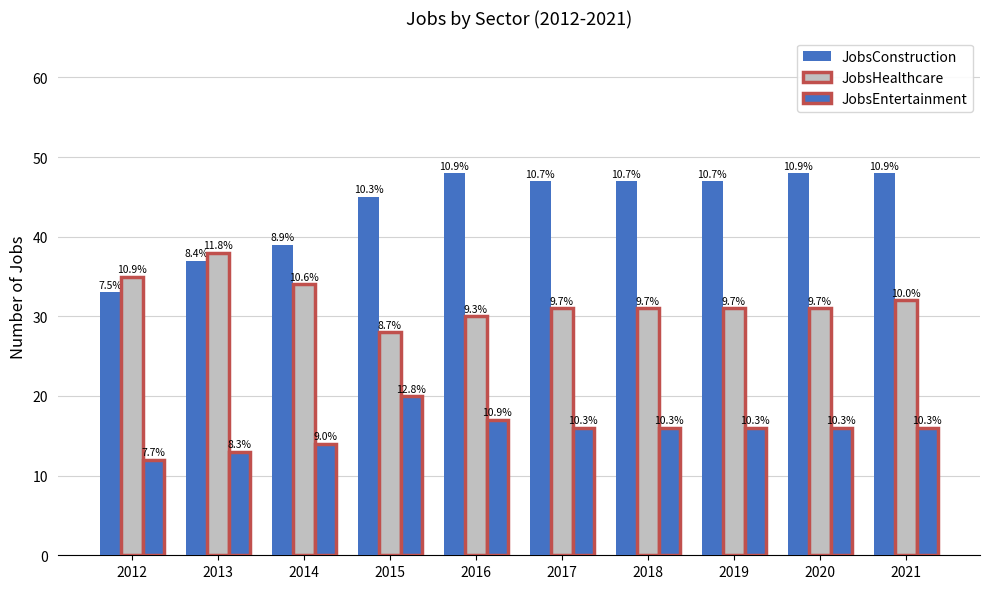

Which category has the highest value in the JobsEntertainment series?

2015